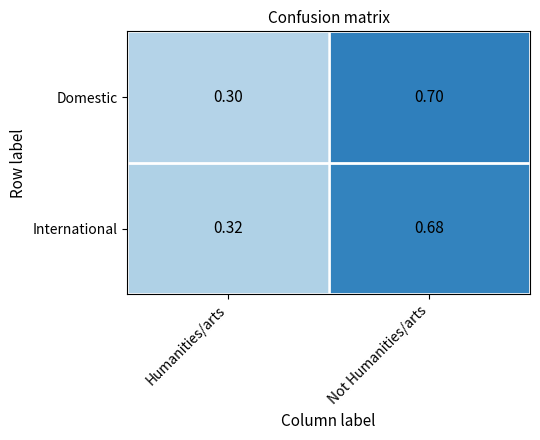

Where is International nearest to the value 0?

Humanities/arts